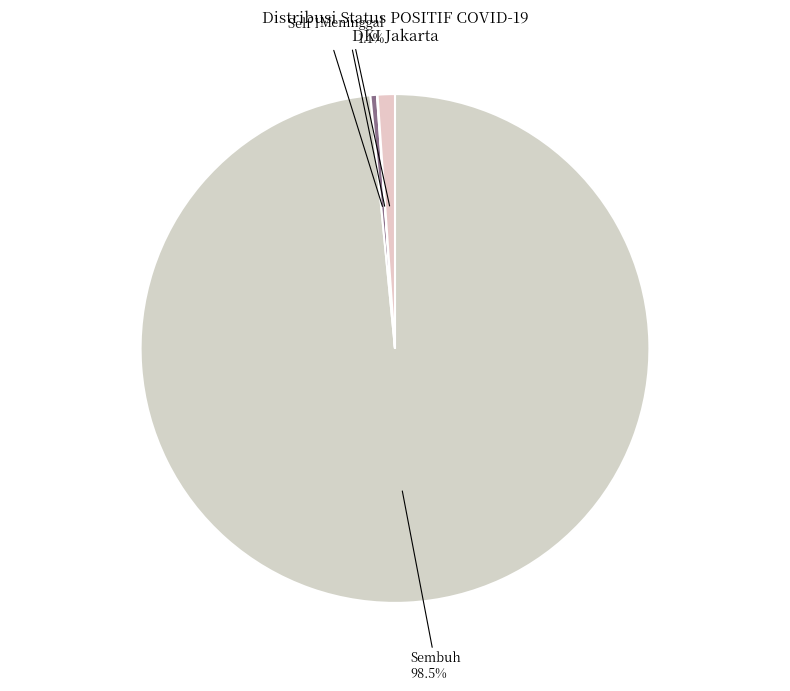

Which category has the biggest portion of the pie?

Sembuh